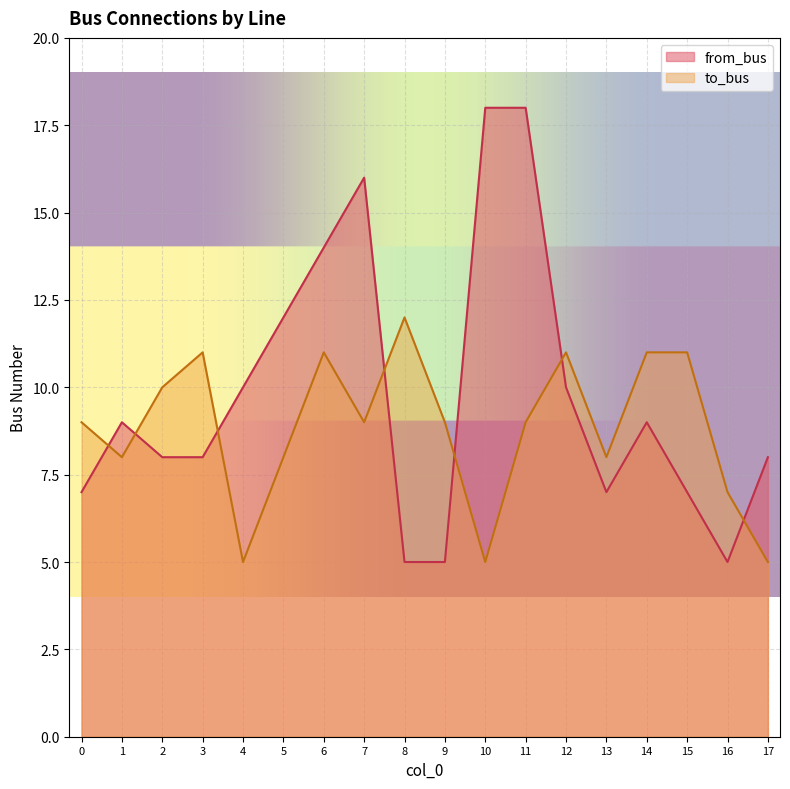

How many data points in to_bus are above 9?

7